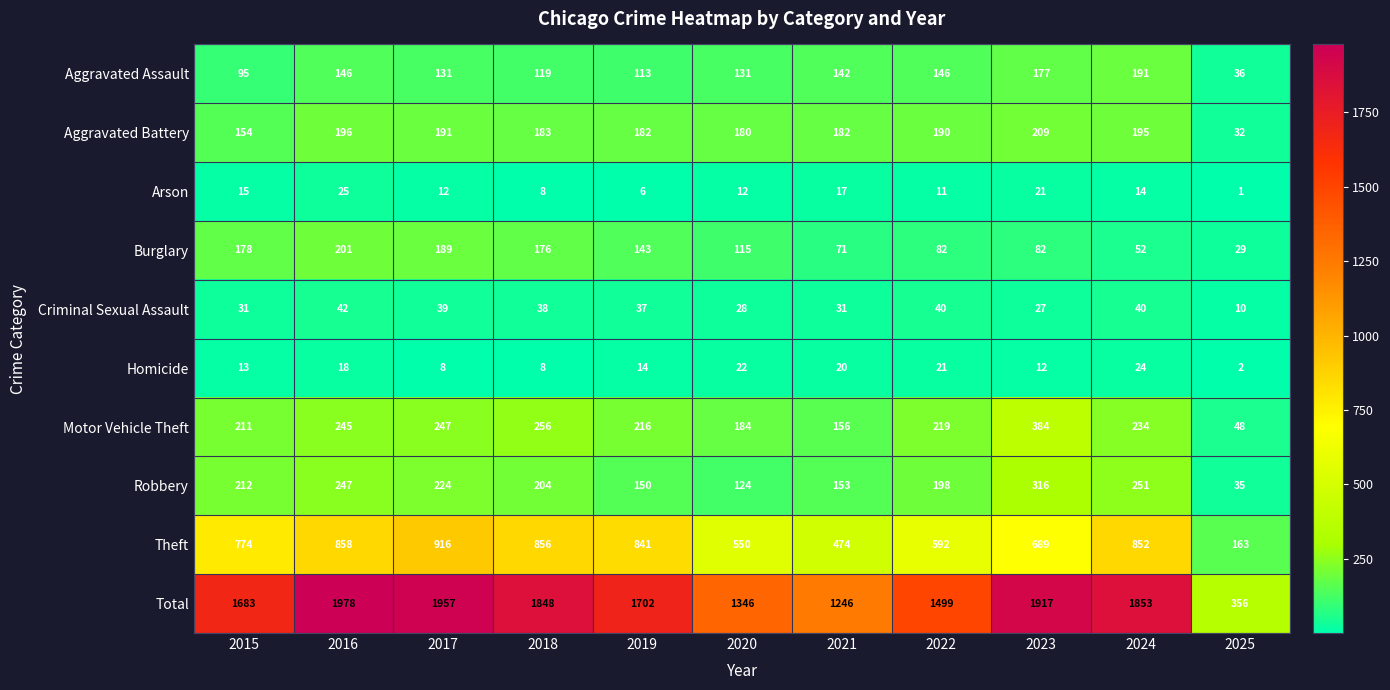

At which category does the chart reach its peak across all series?

2016